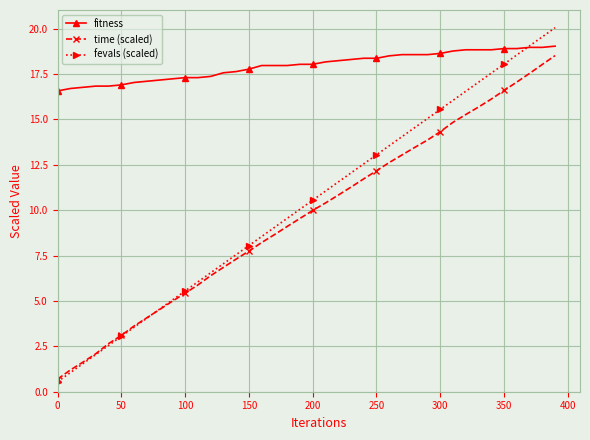

How many values in the time (scaled) series exceed 9?

22